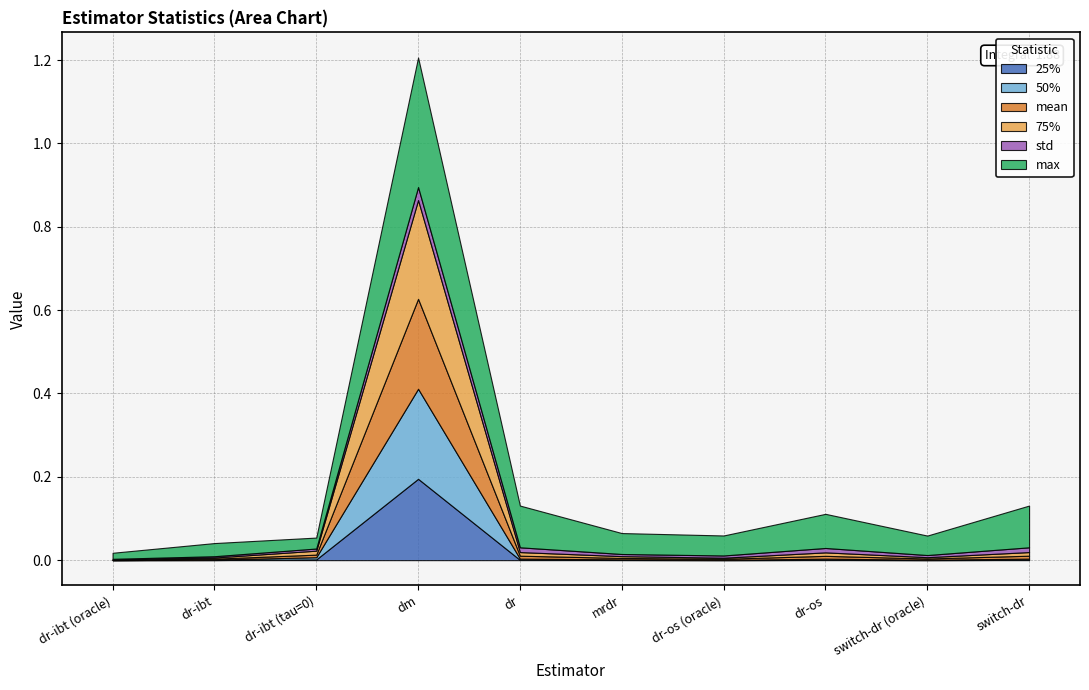

True or false: 50% has a value of 0.0 at dr-os.

False